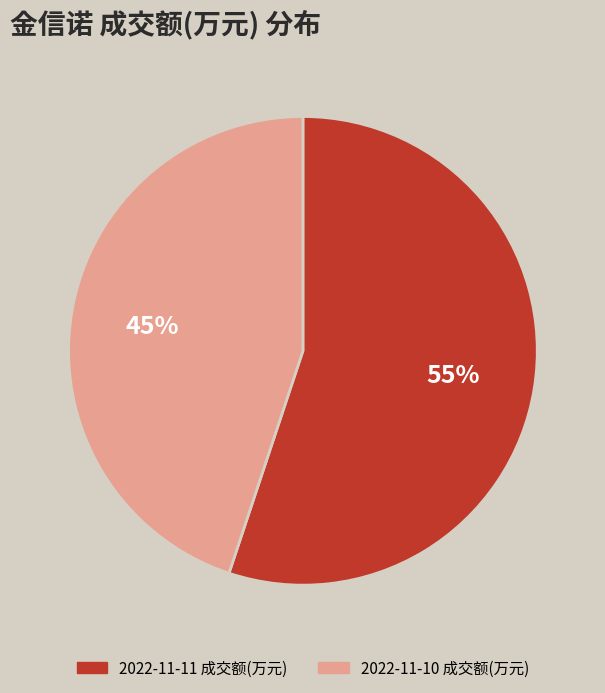

Is there a majority slice in this chart?

Yes